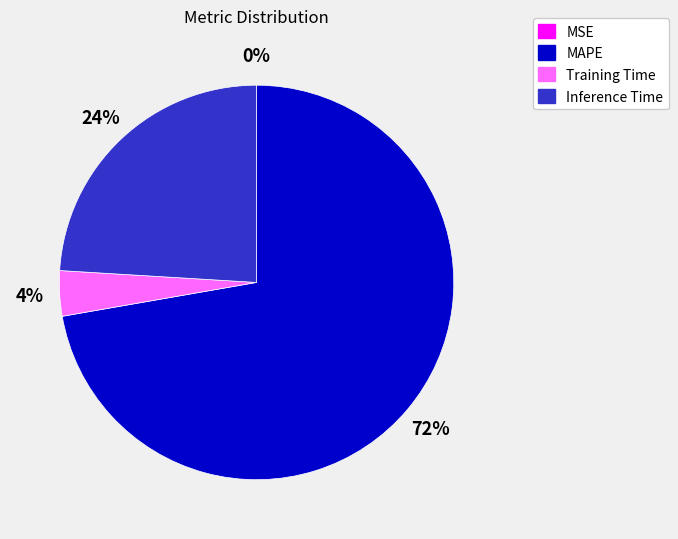

To the nearest percent, what is the combined percentage of Inference Time and MAPE?

96%